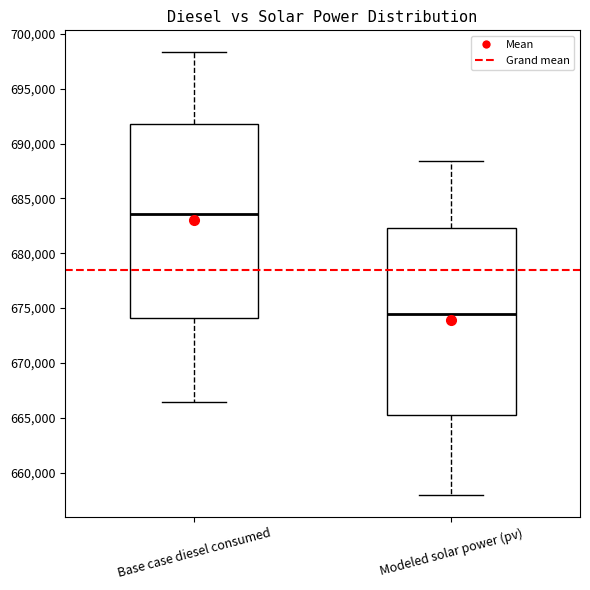

Where is the lower edge of the box for Base case diesel consumed on the y-axis? The values are not printed on the chart, so give them approximately, as read against the axis.

674000